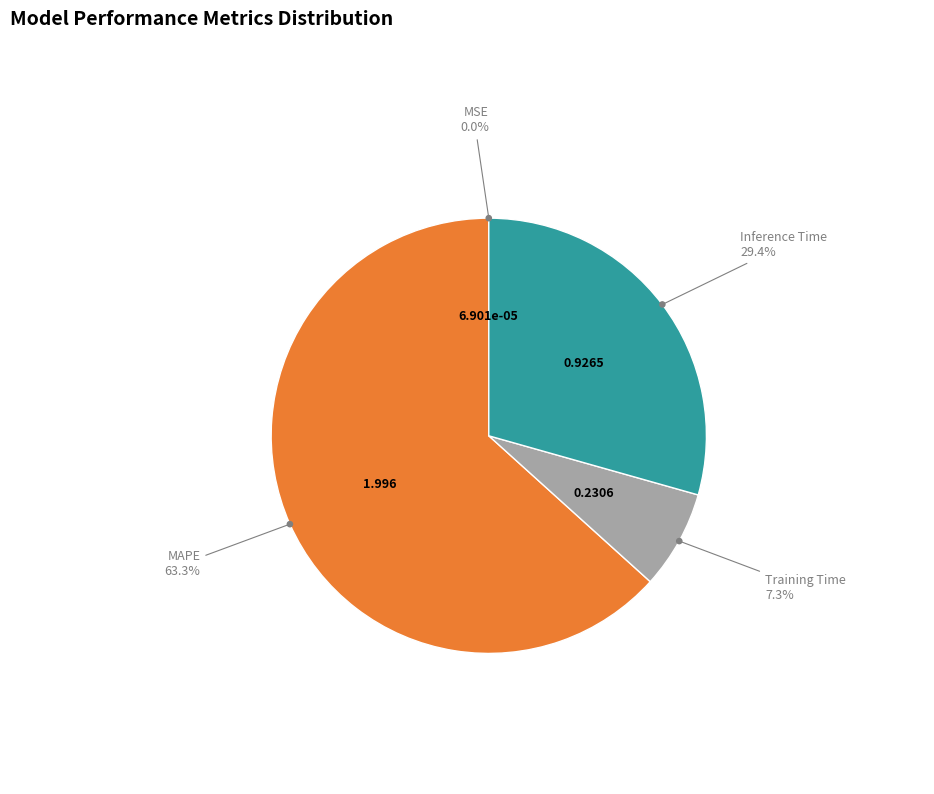

How many slices are in this pie chart?

4